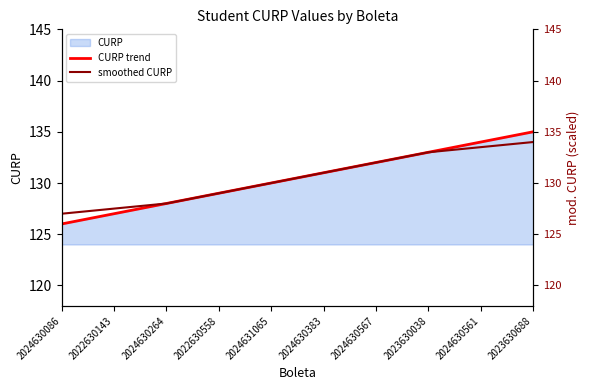

Is the value of smoothed CURP at 2024630561 greater than the value of CURP trend at 2023630038?

Yes